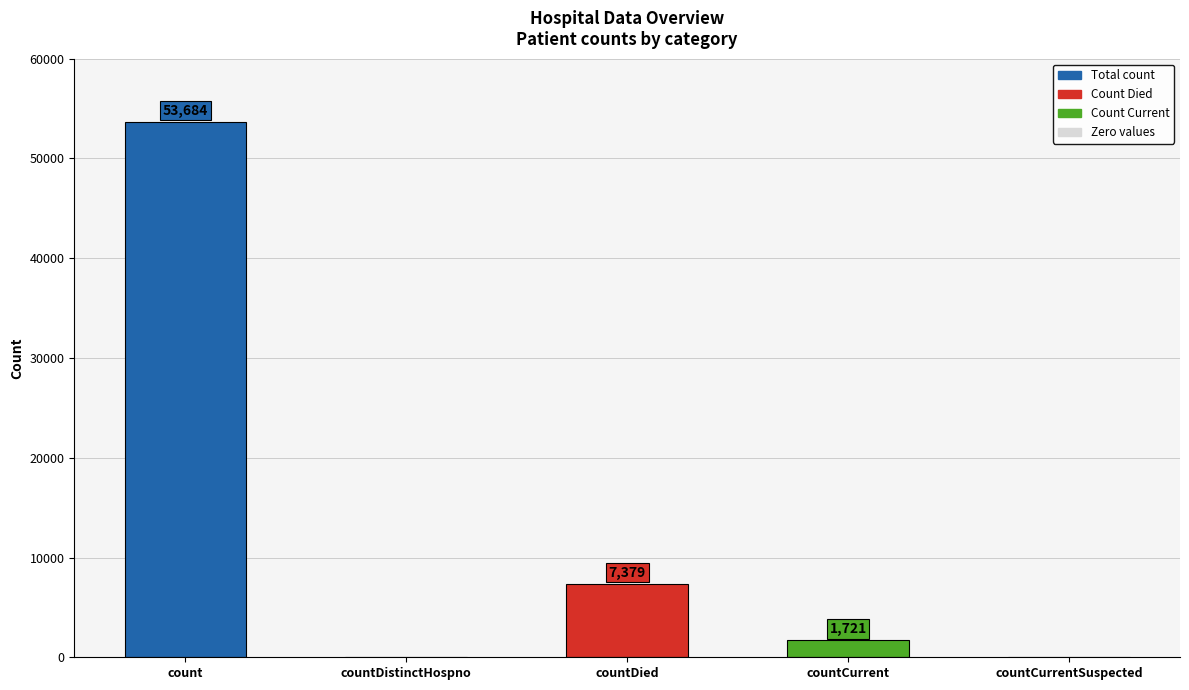

Does the chart contain stacked bars?

No